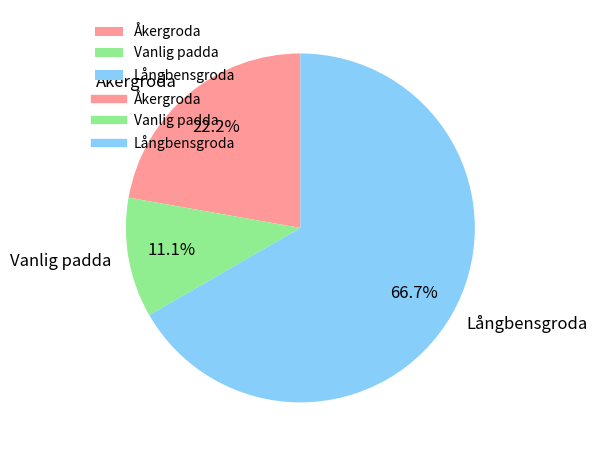

Does any single category account for the majority?

Yes